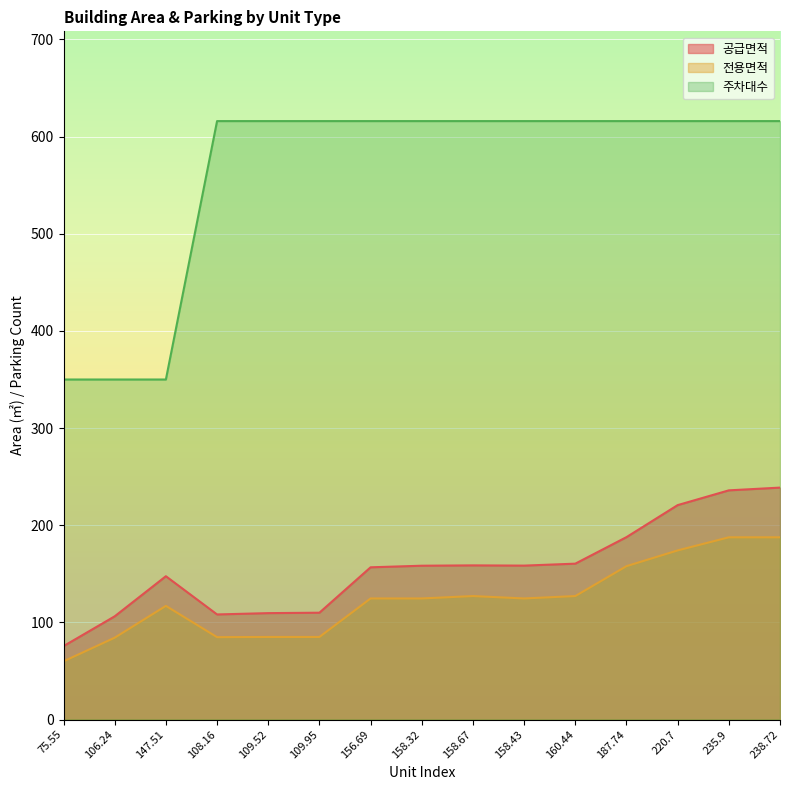

How many series are shown in this chart?

3